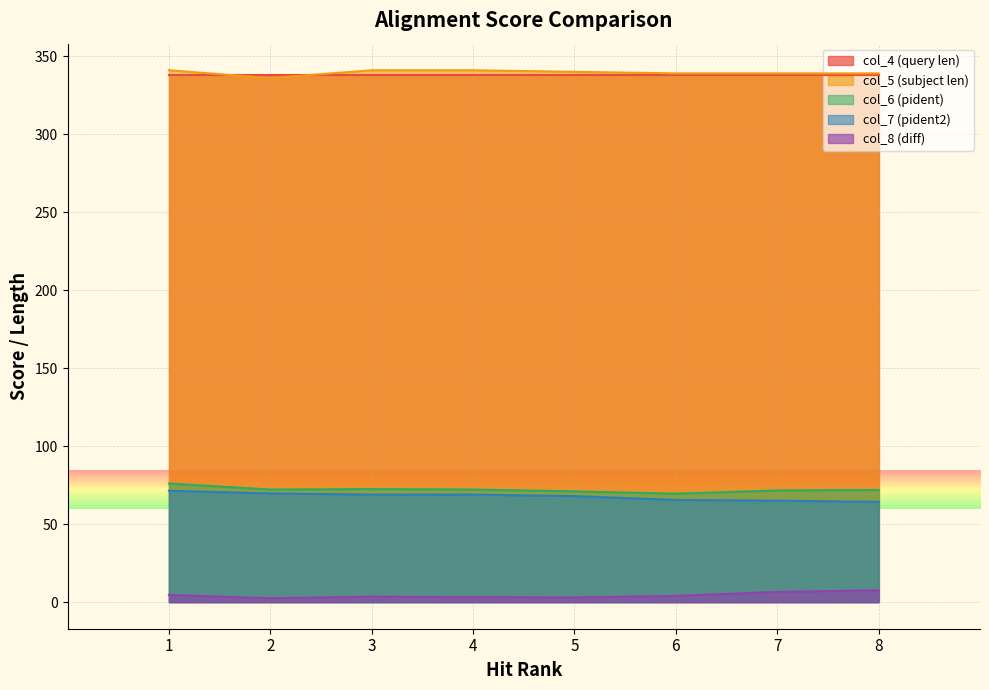

The col_6 (pident) series shows 102.4 at 5. True or false?

False